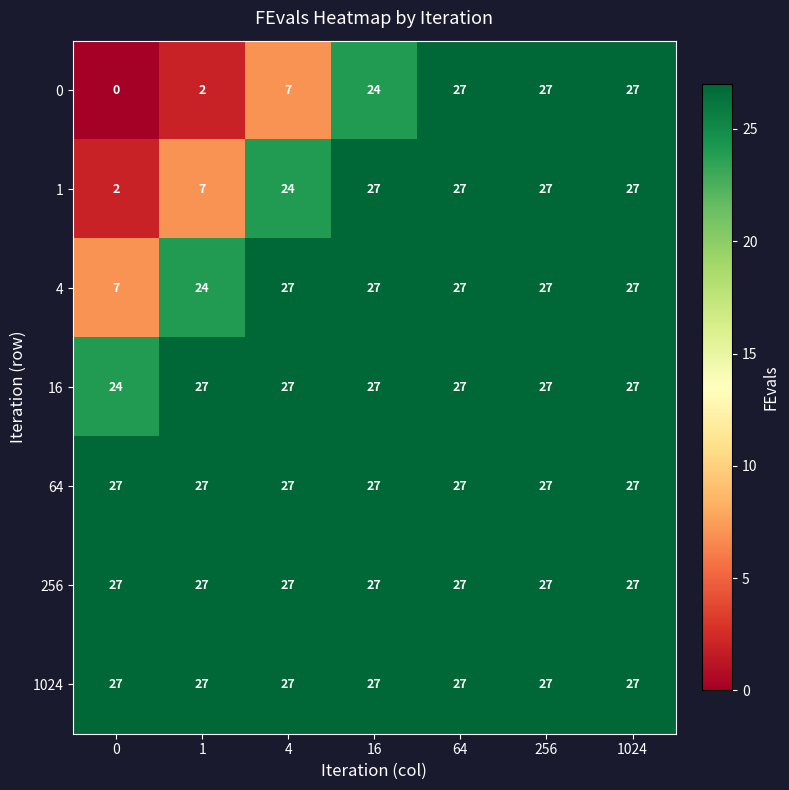

Rank the series by their maximum value, from lowest to highest.

0, 1, 4, 16, 64, 256, 1024